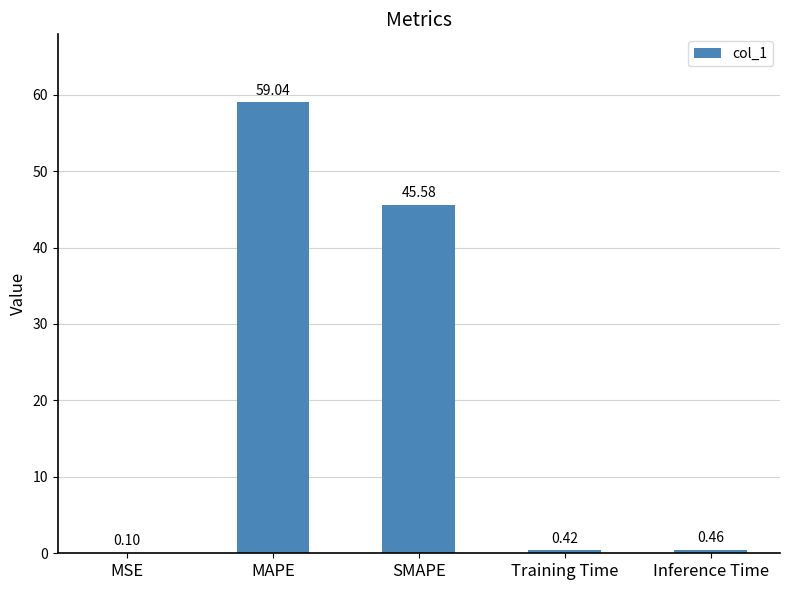

At which label is the value closest to 29?

SMAPE